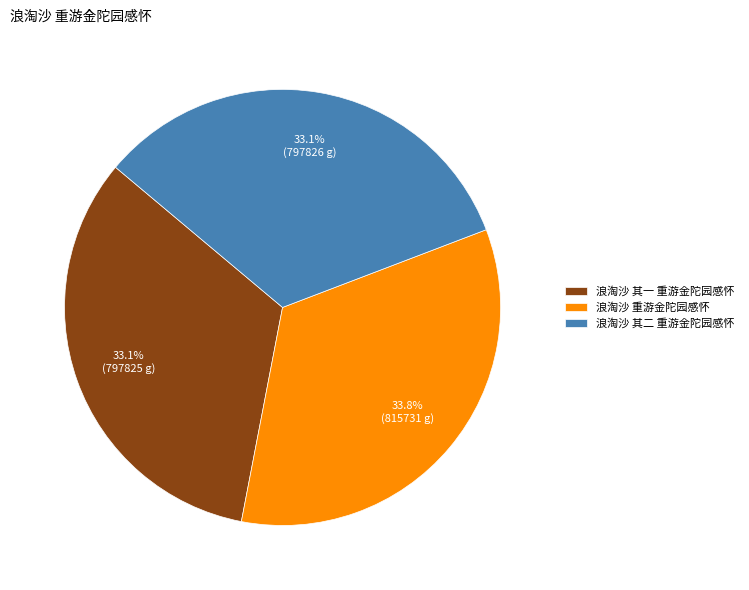

Do 浪淘沙 重游金陀园感怀 and 浪淘沙 其一 重游金陀园感怀 together represent more than half of the pie?

Yes